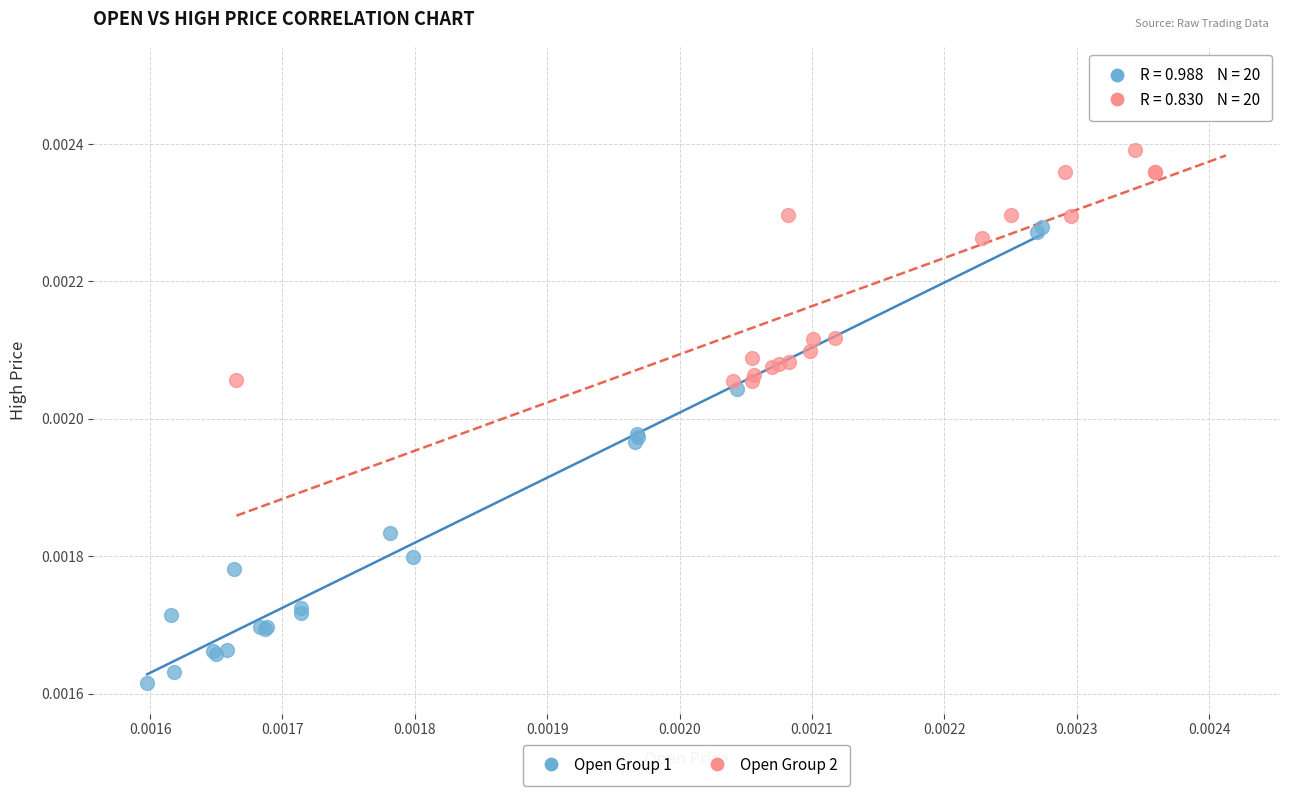

Which series contains the highest Y value?

Open Group 2